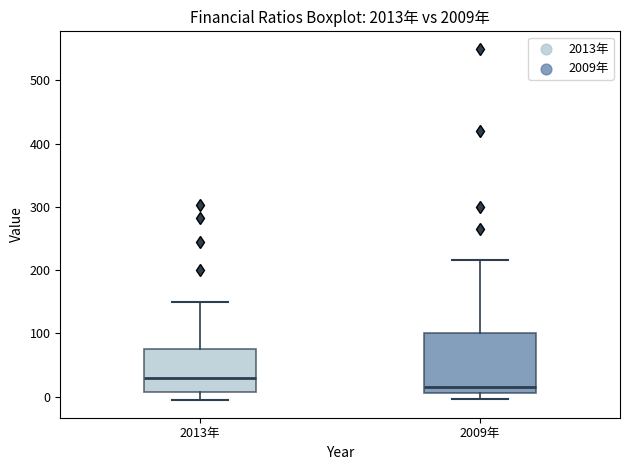

Where does the lower whisker of the box for 2013年 end on the y-axis? The values are not printed on the chart, so give them approximately, as read against the axis.

-10